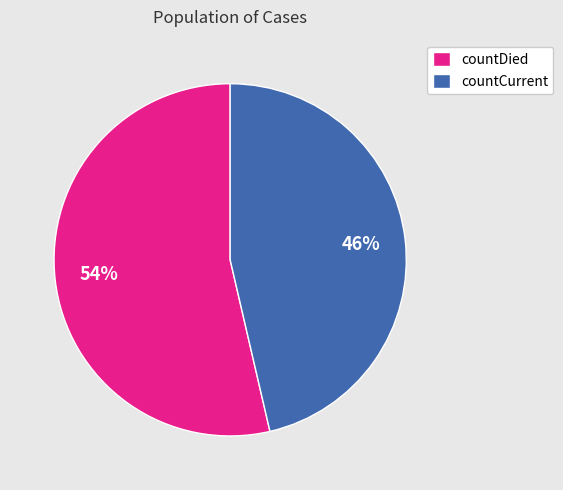

Rank the categories by value from lowest to highest.

countCurrent, countDied